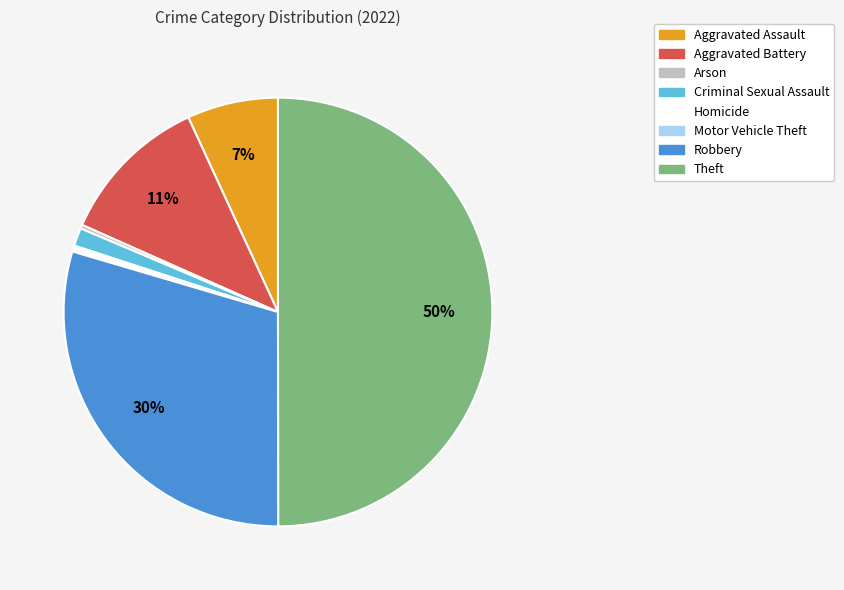

What percentage is the Aggravated Battery slice, to the nearest percent?

11%